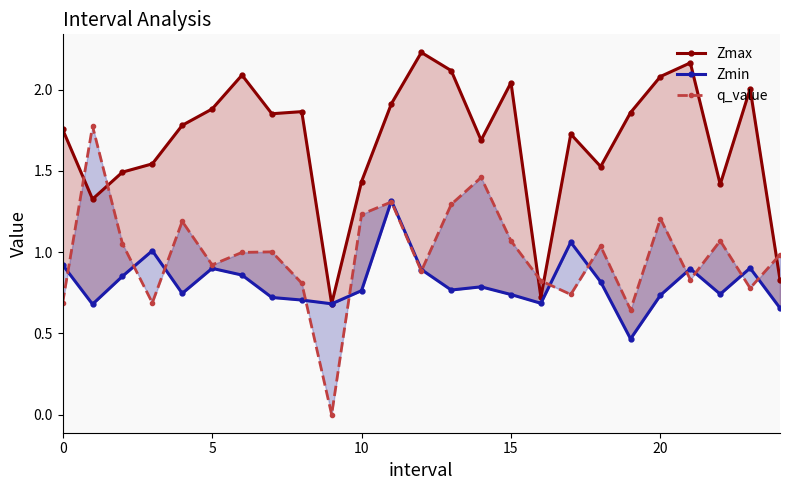

Between 20 and 18, which is larger?

20